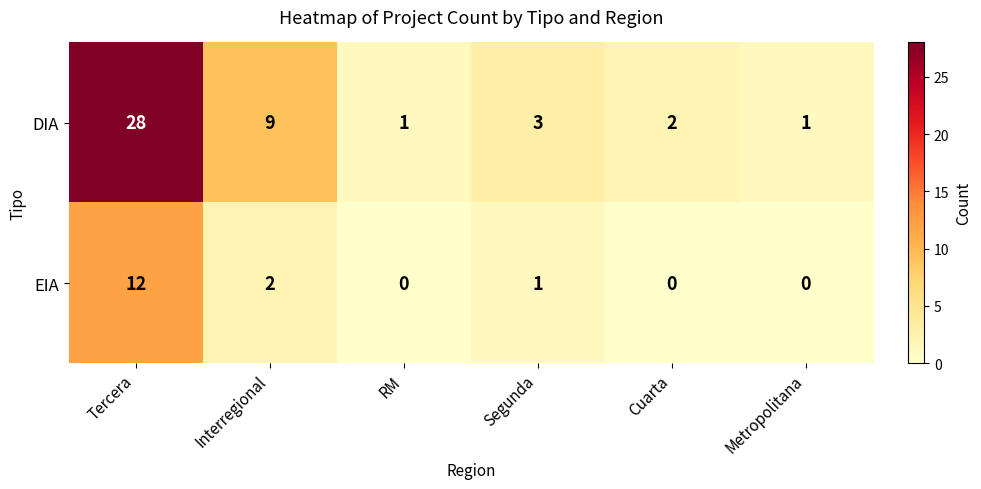

Rank the series at RM from lowest to highest value.

EIA, DIA